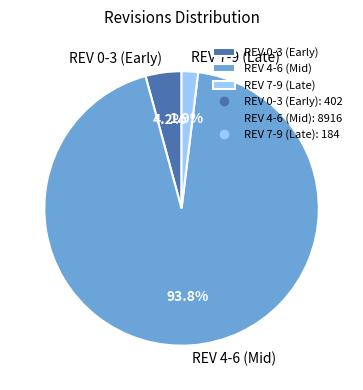

Is there any slice that represents more than half of the pie?

Yes